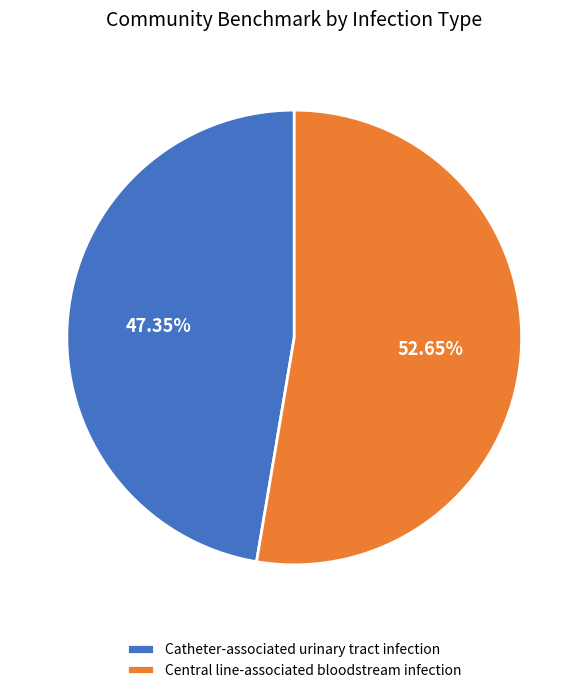

Count the number of slices in the pie.

2